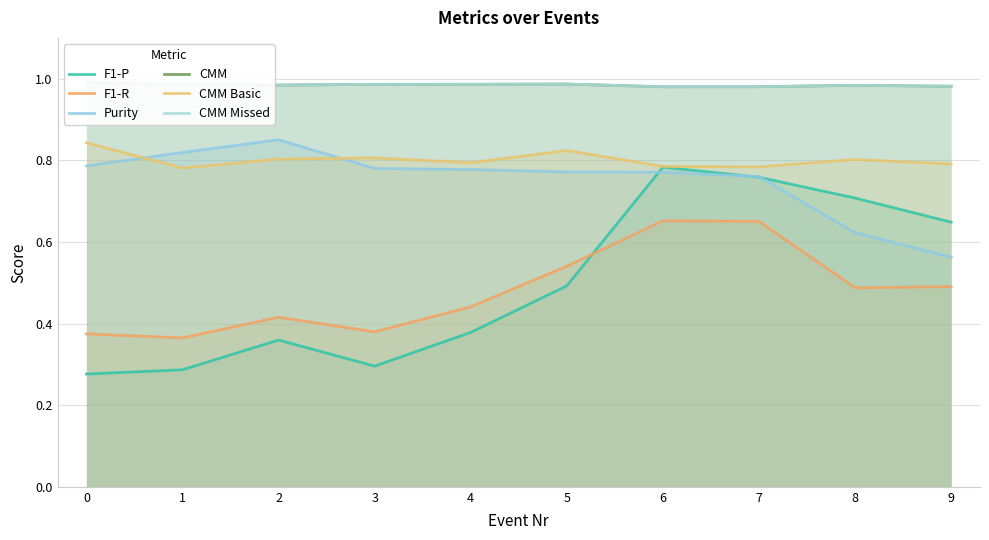

True or false: F1-P has more than 0 interior local peaks.

True